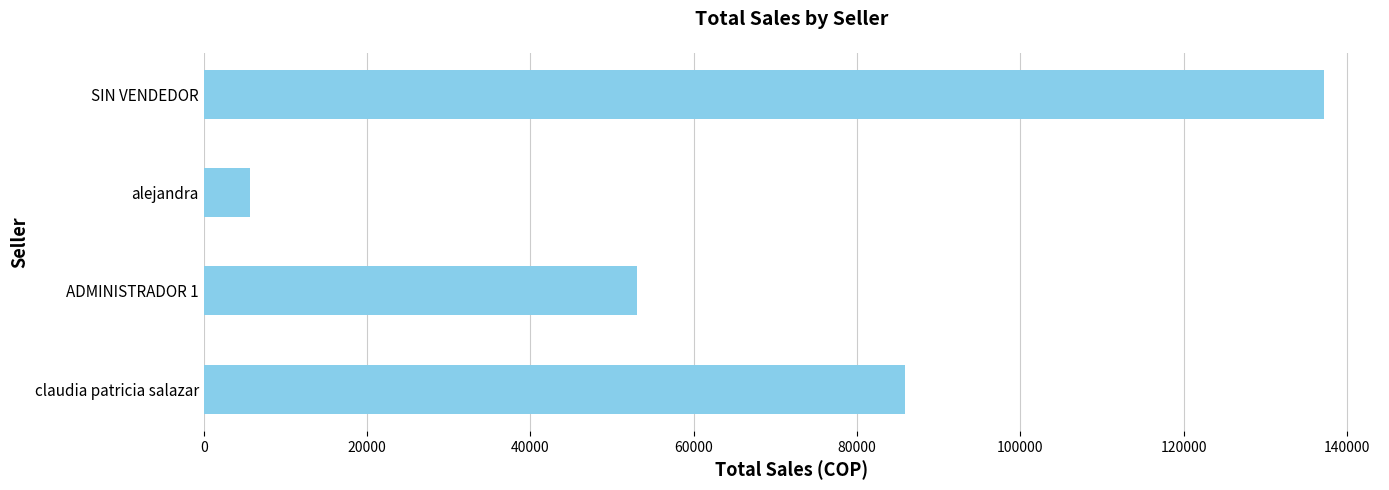

What is the sum of all values?

281900